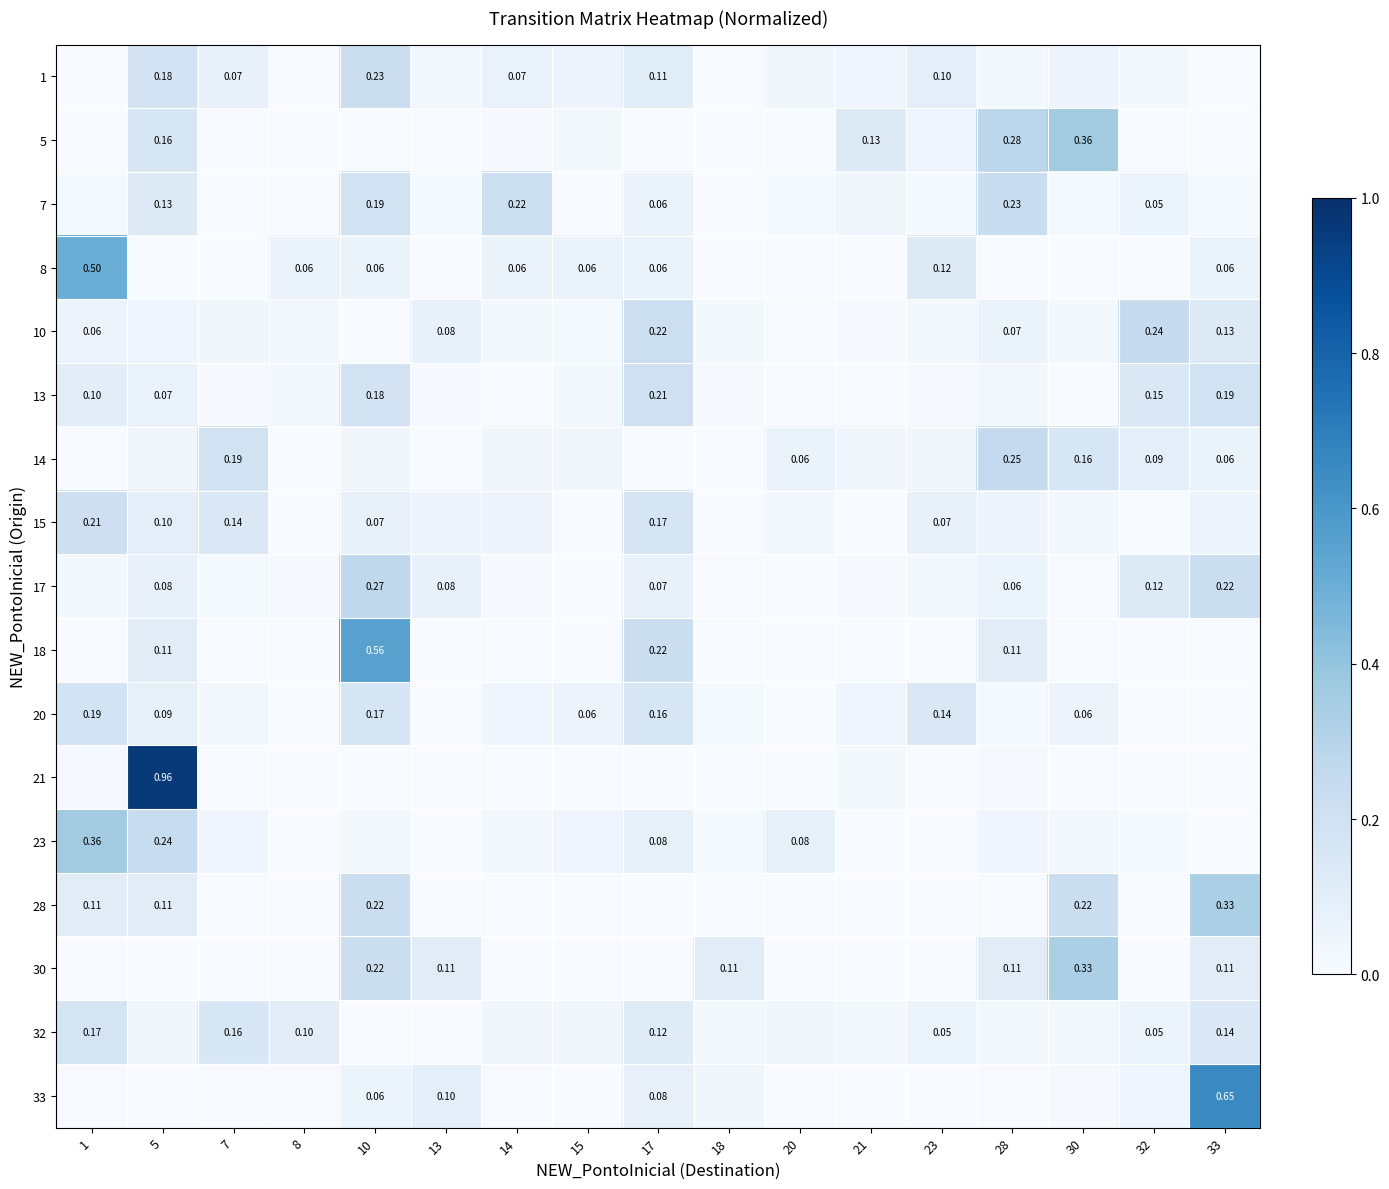

At which category is the sum across all series the highest?

5